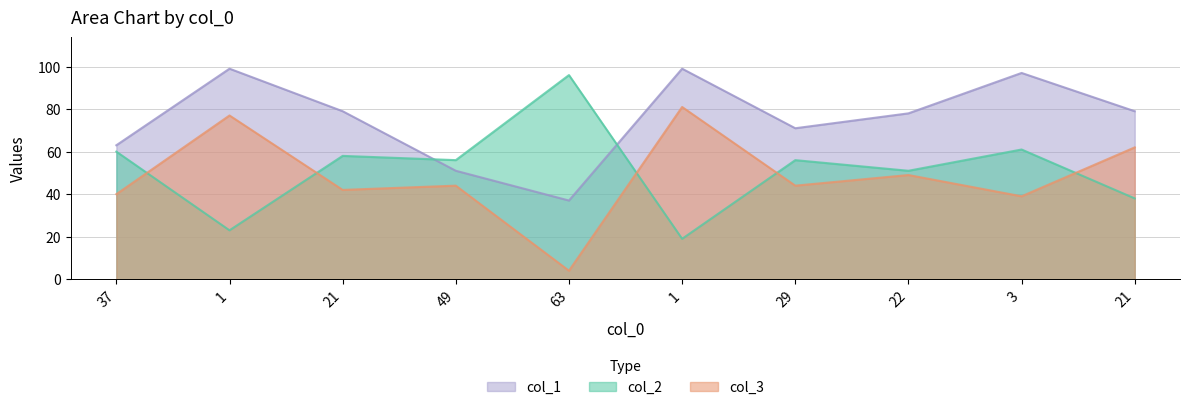

Reading left to right, what are all the values shown in this chart?

col_2: 60	23	58	56	96	19	56	51	61	38
col_3: 40	77	42	44	4	81	44	49	39	62
col_1: 63	99	79	51	37	99	71	78	97	79